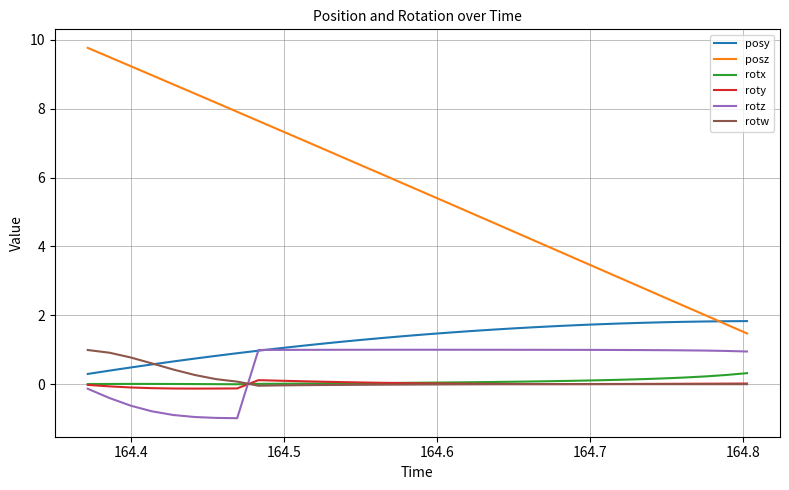

What is the smallest value displayed?

-1.0